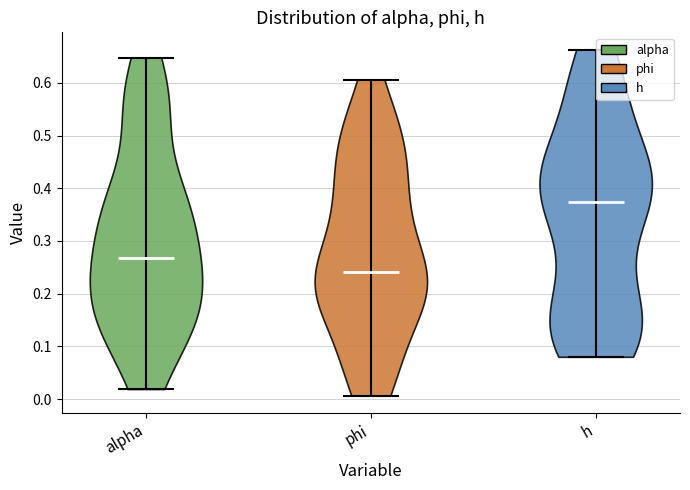

Reading left to right, read every violin against the y-axis: where its median line is, and the lowest and highest points it reaches. The values are not printed on the chart, so give them approximately, as read against the axis.

alpha: median line 0.27, lowest point 0.02, highest point 0.65
phi: median line 0.24, lowest point 0.01, highest point 0.61
h: median line 0.37, lowest point 0.08, highest point 0.66